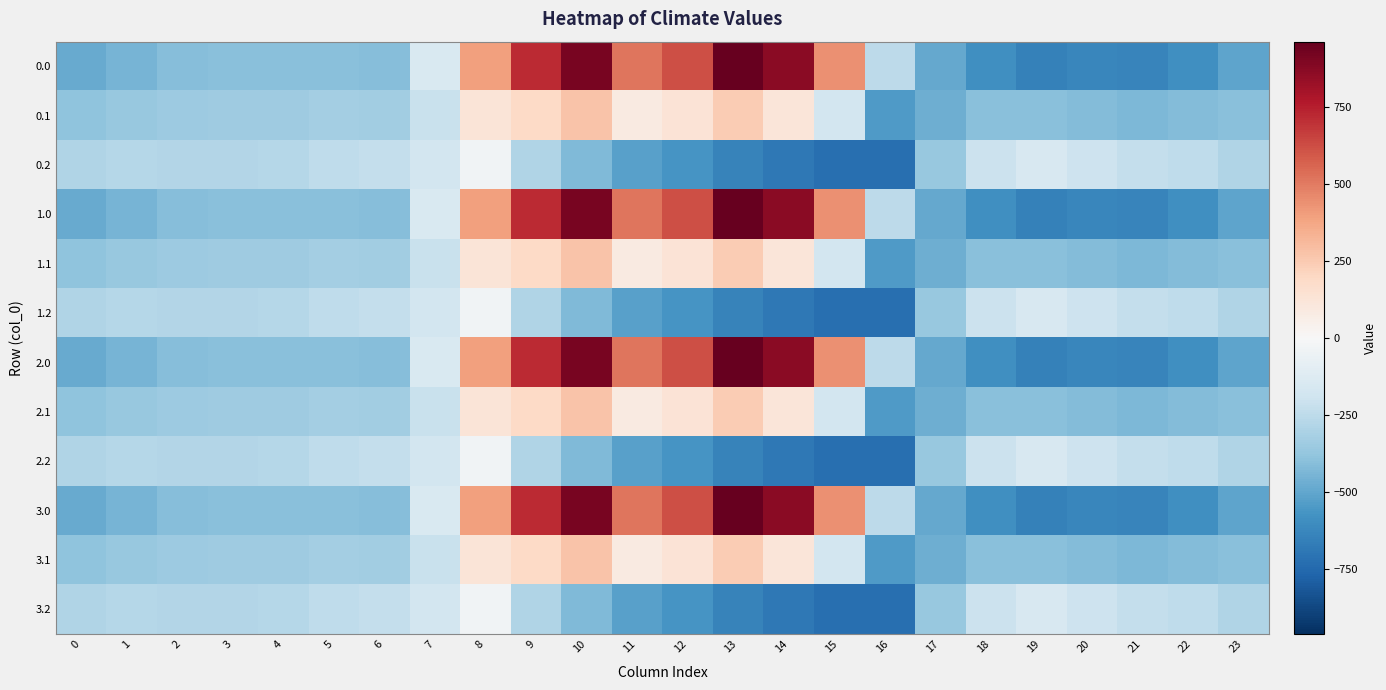

At which category is the sum across all series the highest?

10